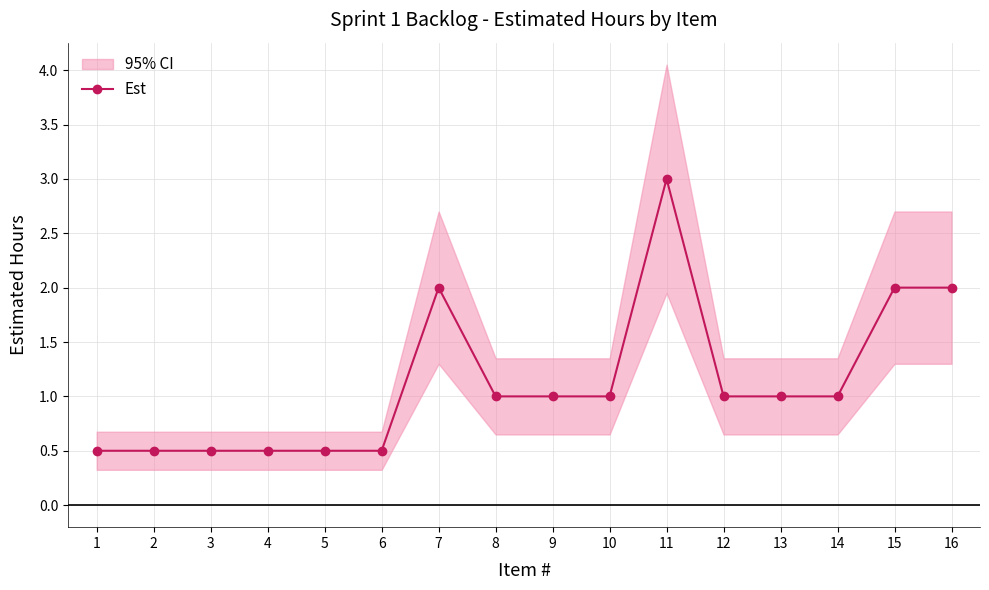

Which label corresponds to the smallest value in the chart?

1